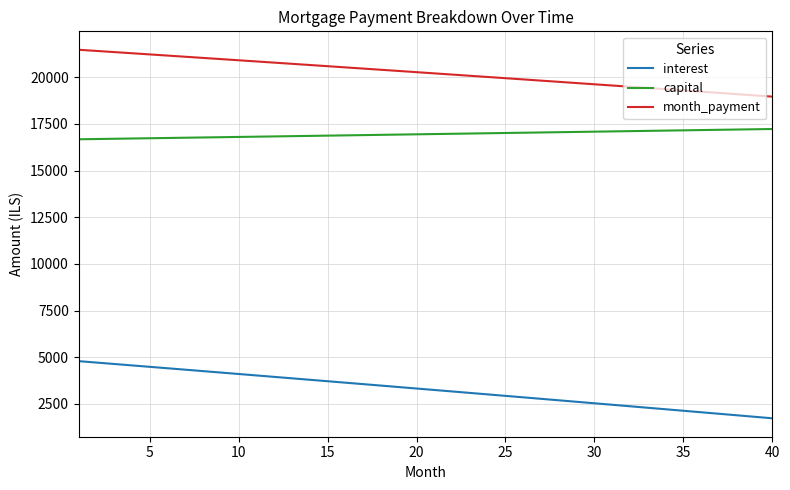

How many lines are shown in the chart?

3